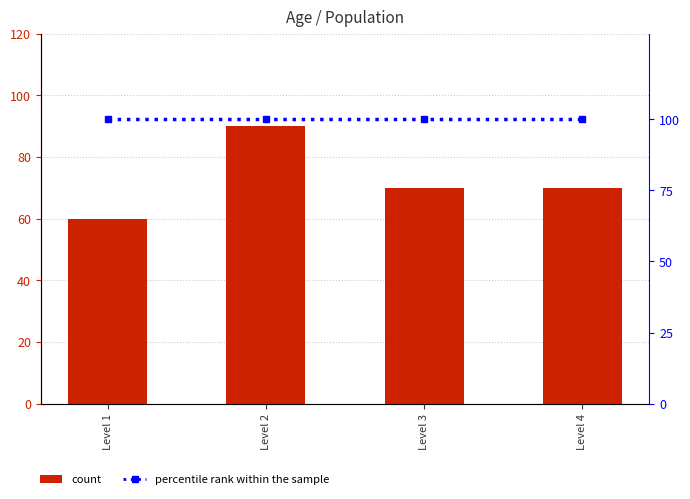

At which label does percentile rank within the sample reach its minimum?

Level 1